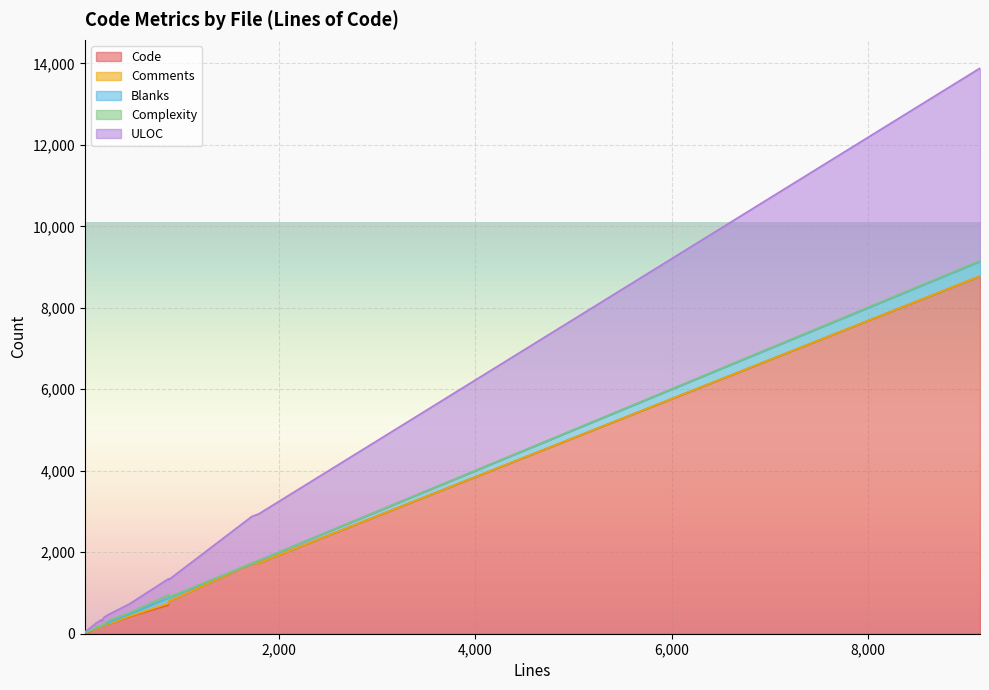

Which series has the widest spread of values?

Code